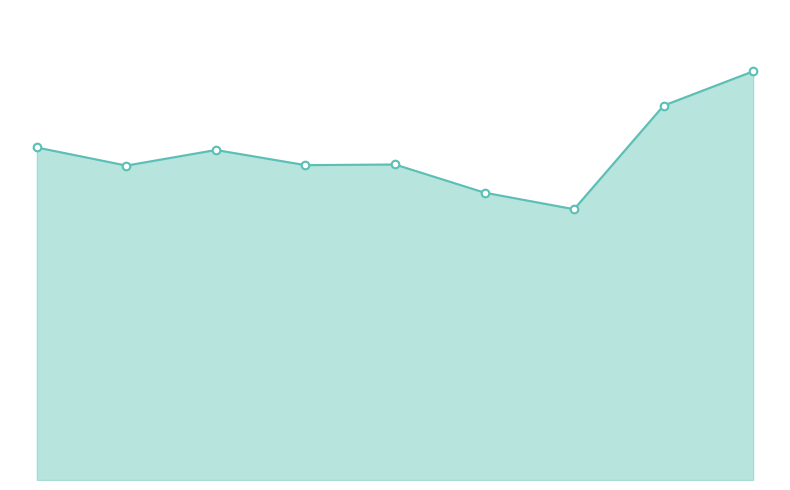

Does the chart have visible grid lines?

No